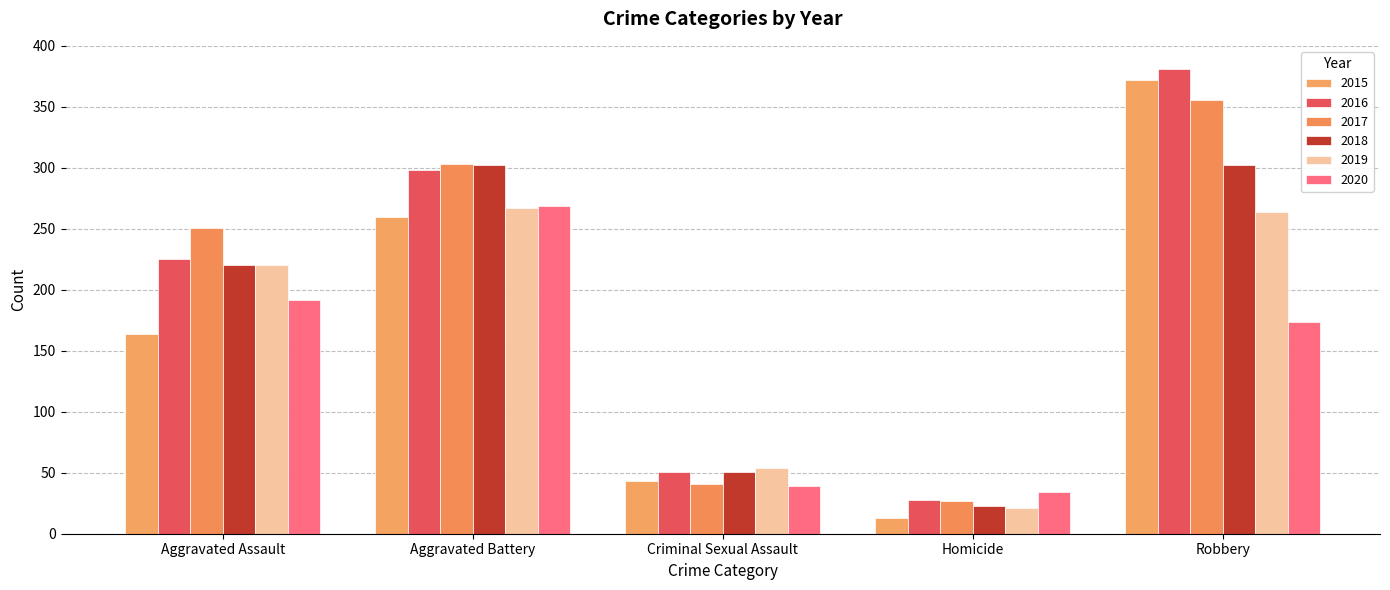

What is the value of the 2015 bar at the 4th from the left?

13